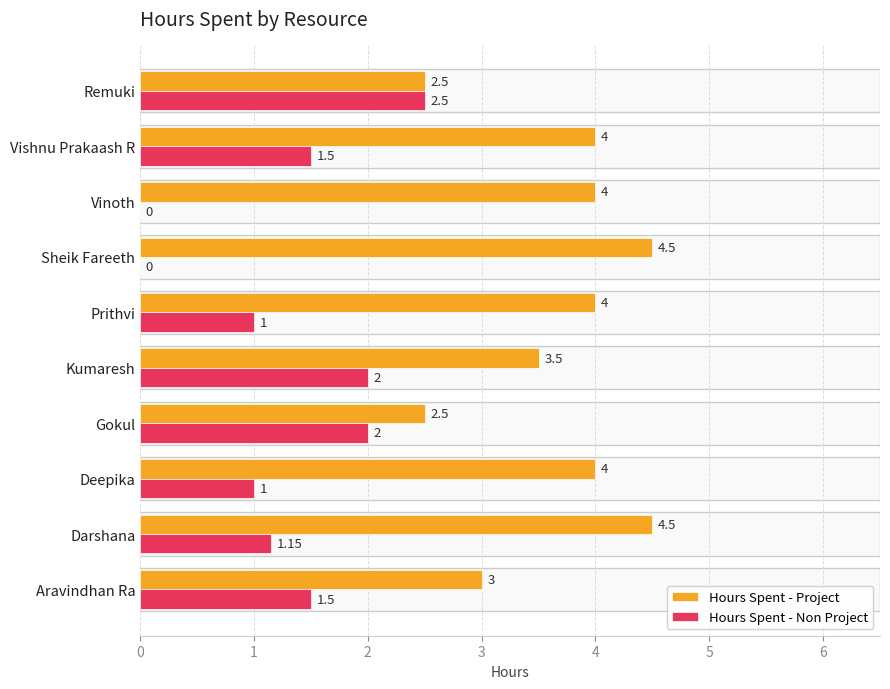

Which category has the highest value in the Hours Spent - Non Project series?

Remuki